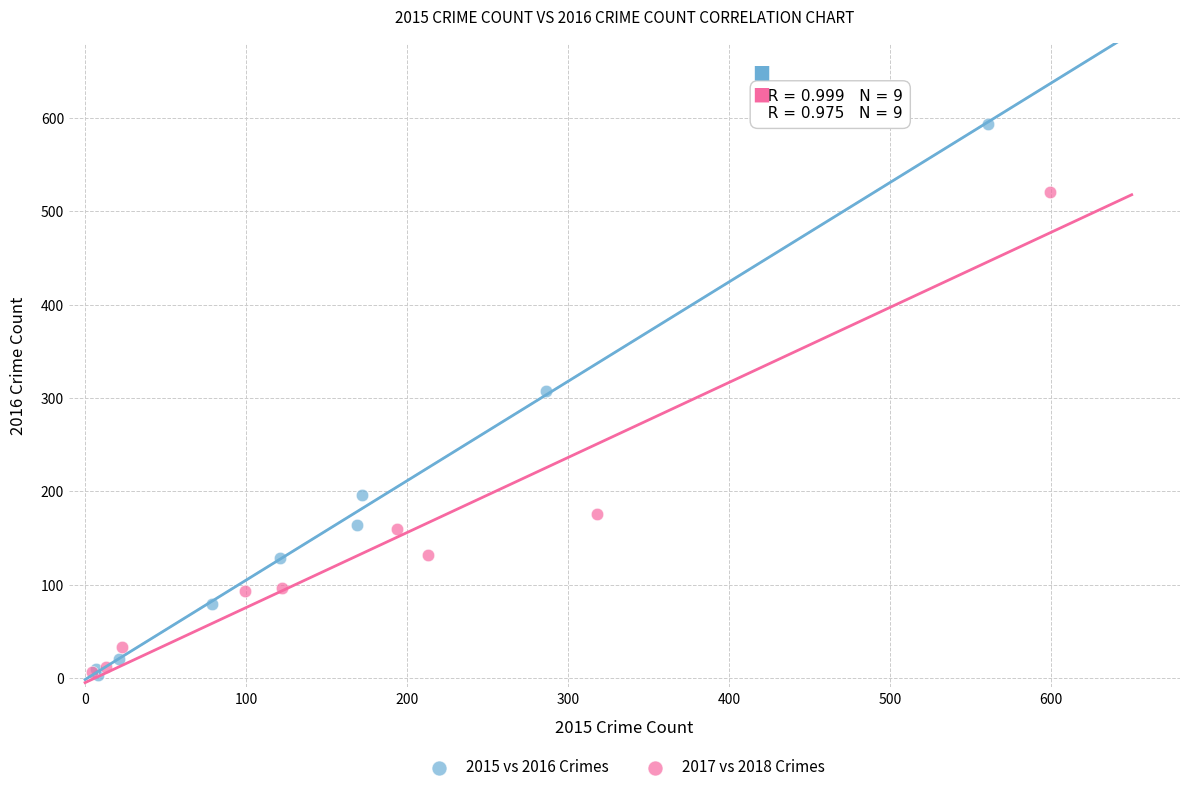

Which series has the largest Y range (max minus min)?

2015 vs 2016 Crimes